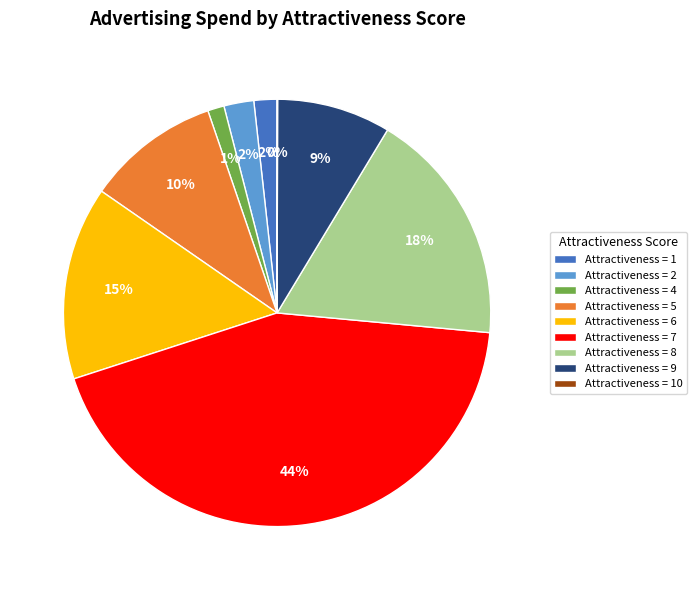

Is there a majority slice in this chart?

No